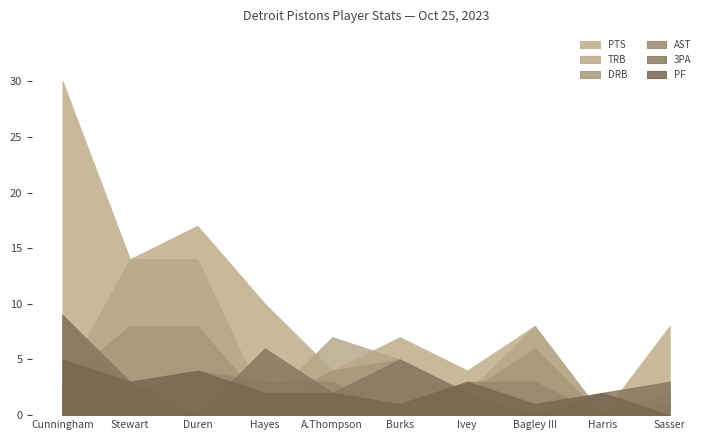

What is the difference between the second highest and second lowest values in the 3PA series?

6